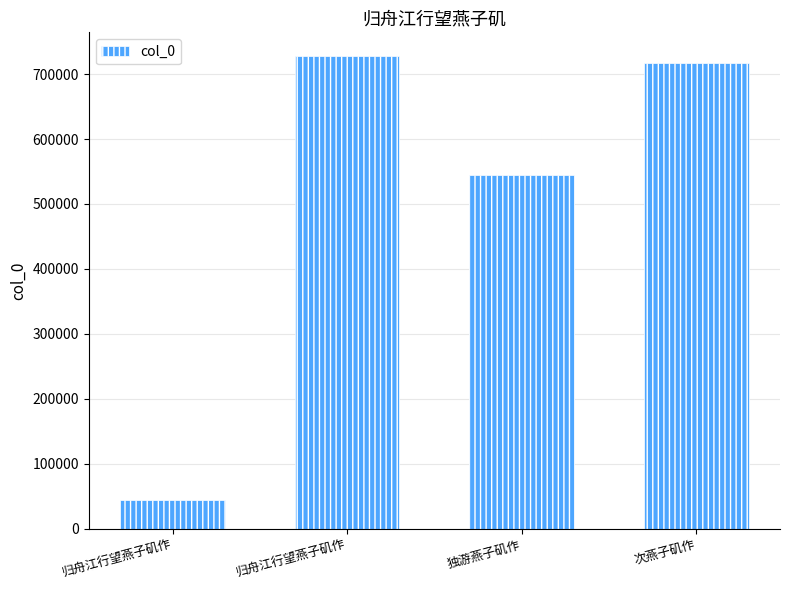

What is the maximum value shown in the chart?

727888